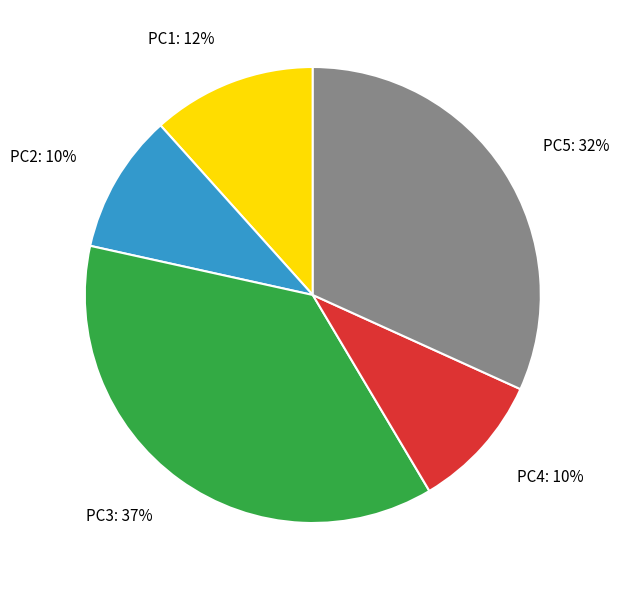

How many slices are in this pie chart?

5